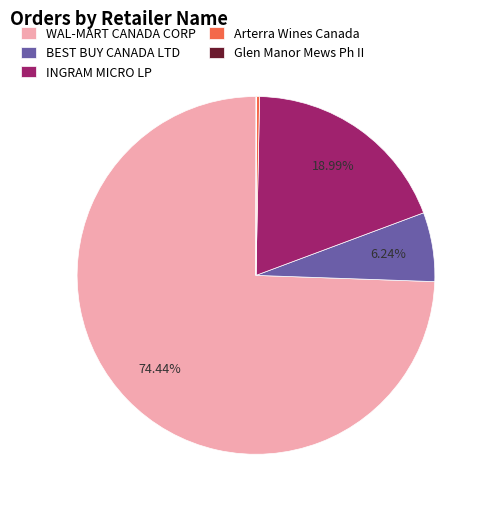

Is there any slice that represents more than half of the pie?

Yes